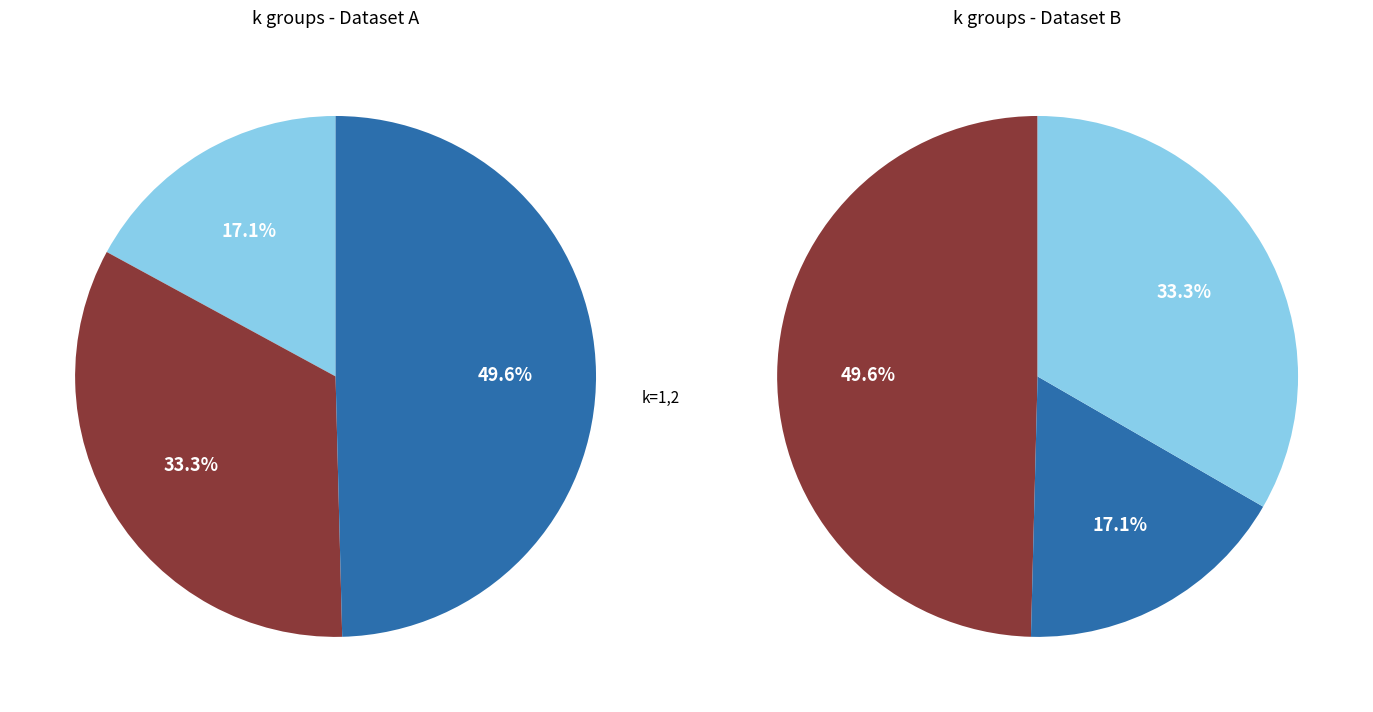

Is there any slice that represents more than half of the pie?

No